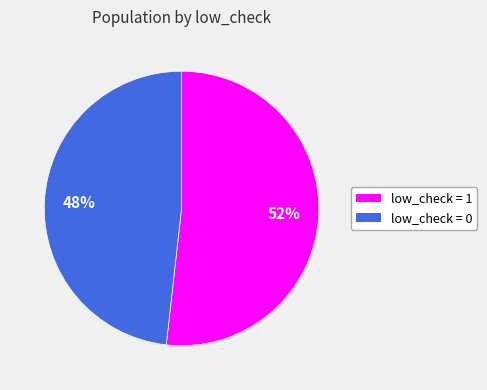

To the nearest percent, what is the combined percentage of low_check = 0 and low_check = 1?

100%